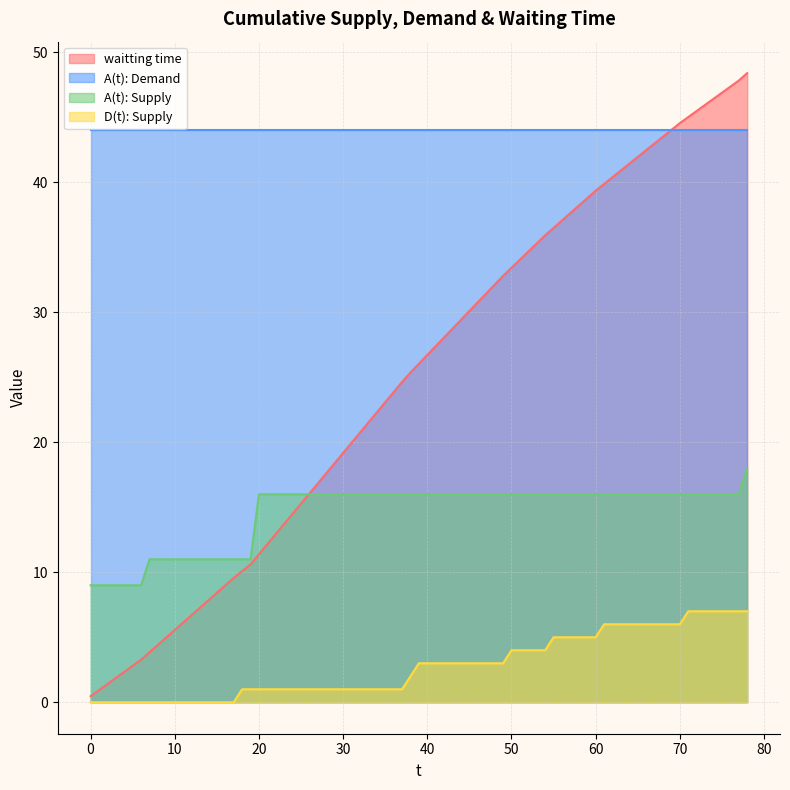

Where does the A(t): Supply series first go above 16?

78